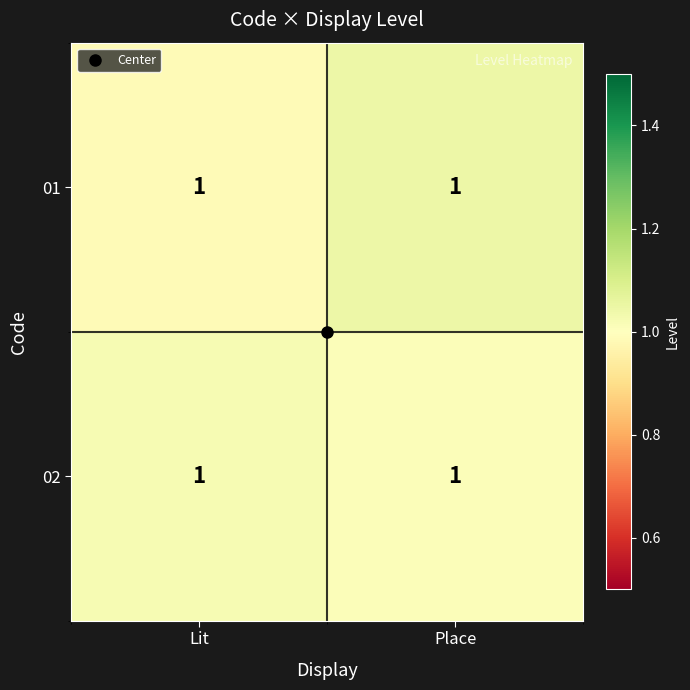

Reading left to right, list all the values displayed in this chart.

01: Lit=1.0	Place=1.0
02: Lit=1.0	Place=1.0